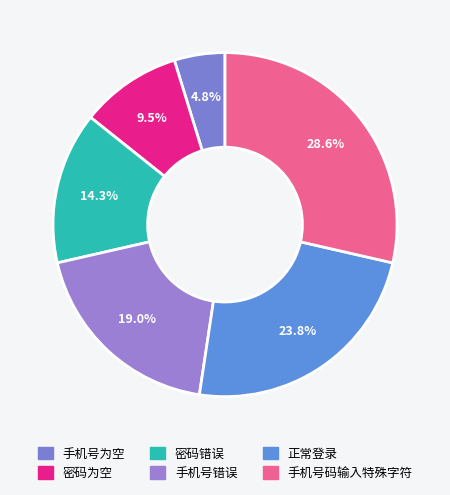

Is it true that 密码错误 is 5% of the pie?

False